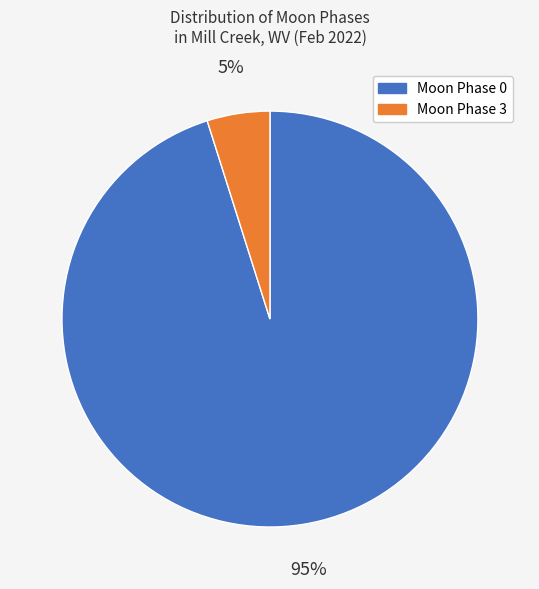

To the nearest percent, what is the average slice percentage?

50%